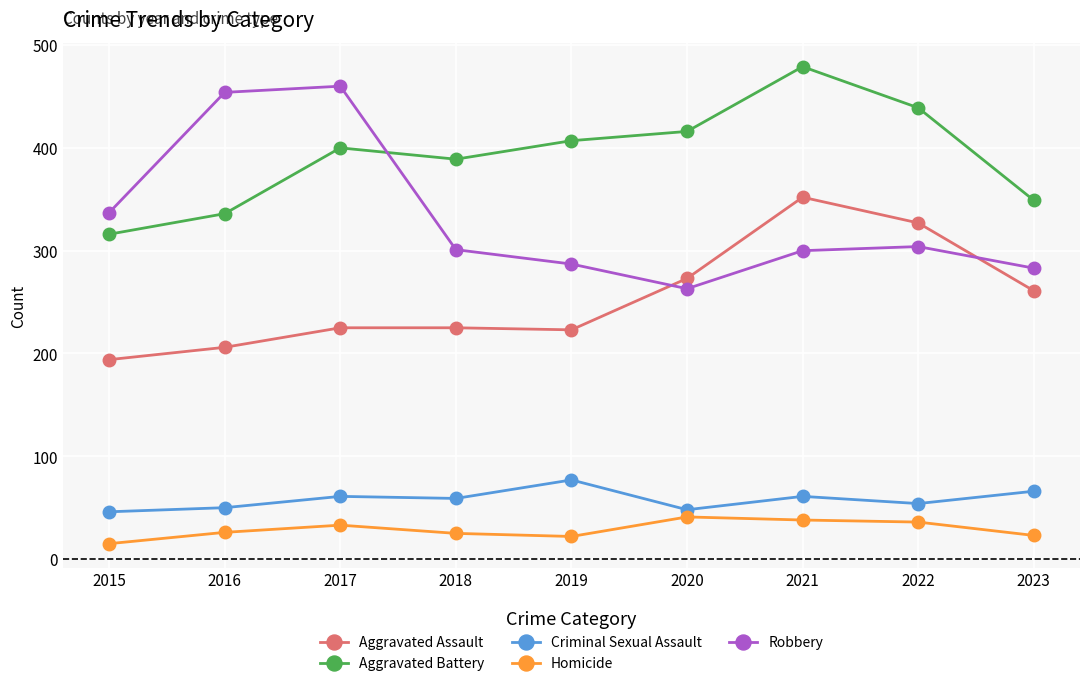

Which label corresponds to the smallest value in the chart?

2015